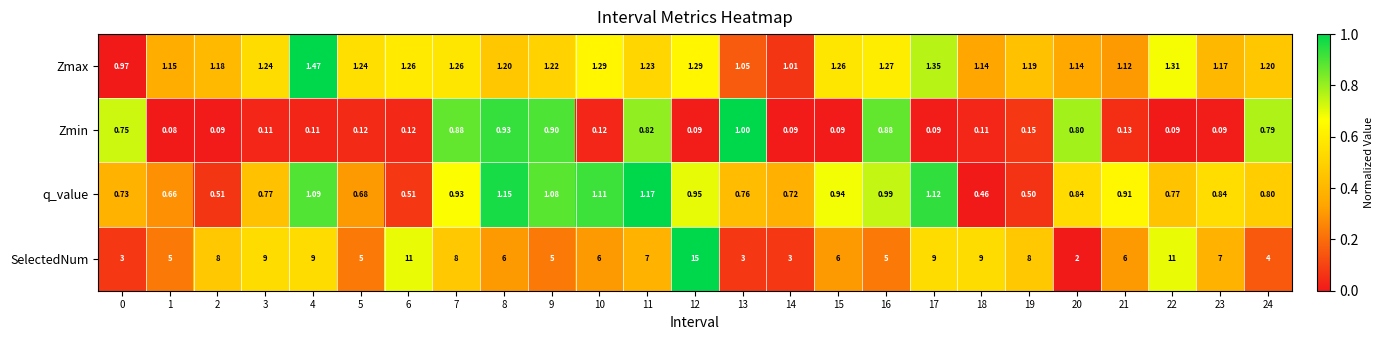

At how many categories does at least one series exceed 0?

25